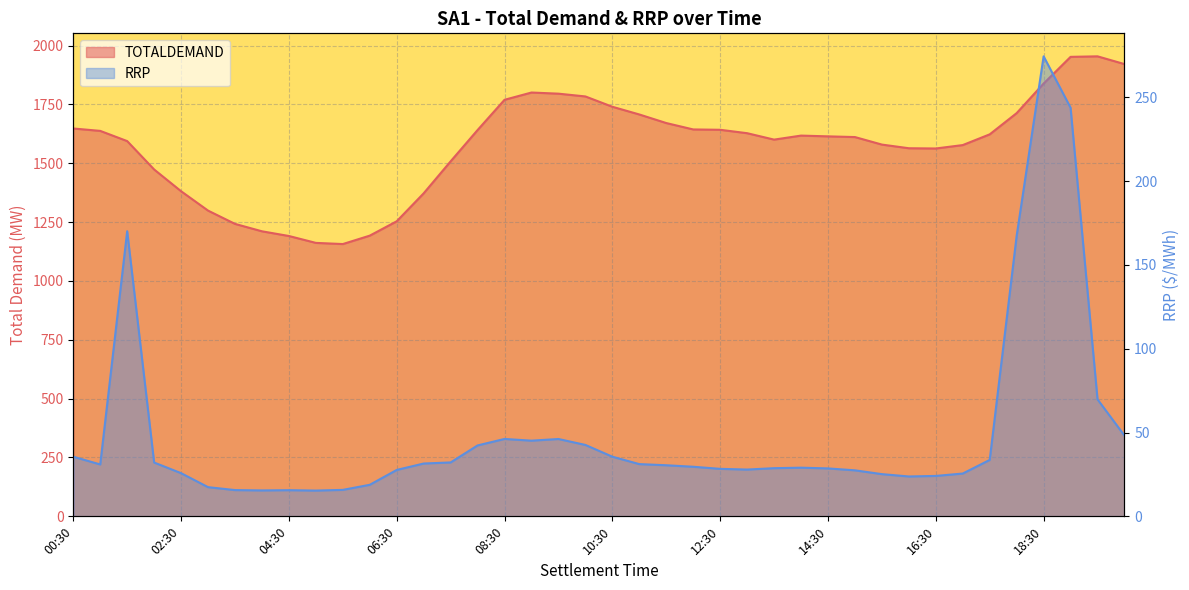

Is the value of RRP at 16:00 greater than the value of TOTALDEMAND at 04:30?

No